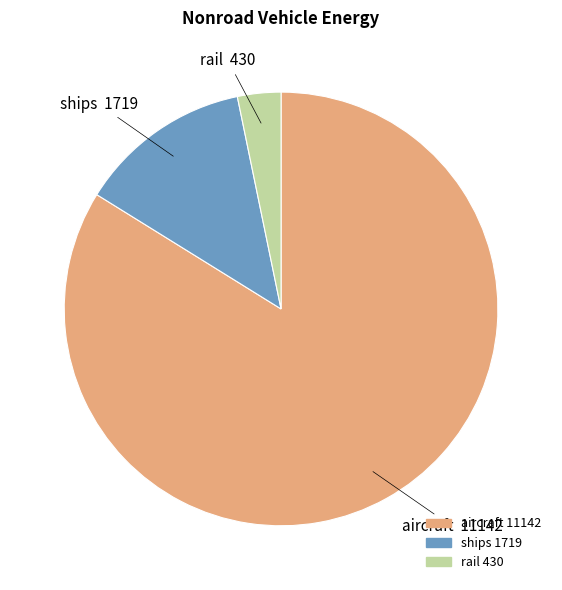

True or false: ships accounts for 23% of the total.

False